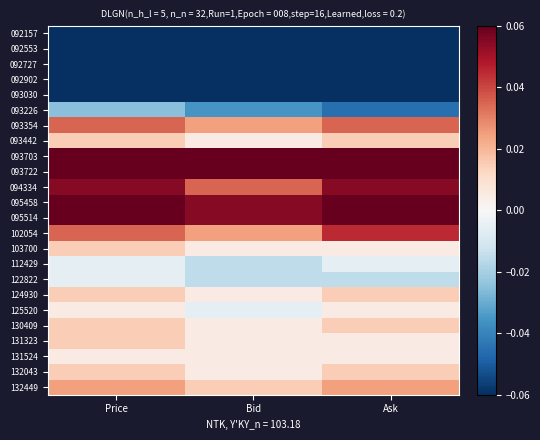

Which has a higher value, Price or Bid?

Price